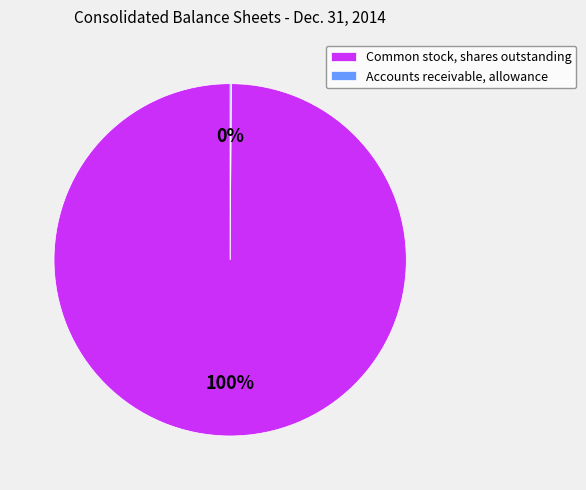

What is the largest slice in the pie chart?

Common stock, shares outstanding